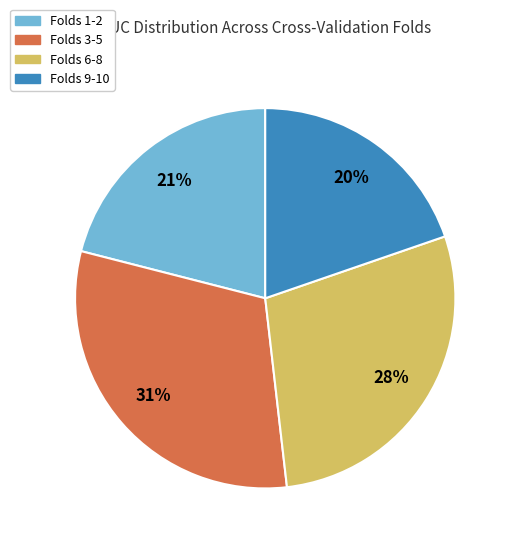

To the nearest percent, what is the average slice percentage?

25%